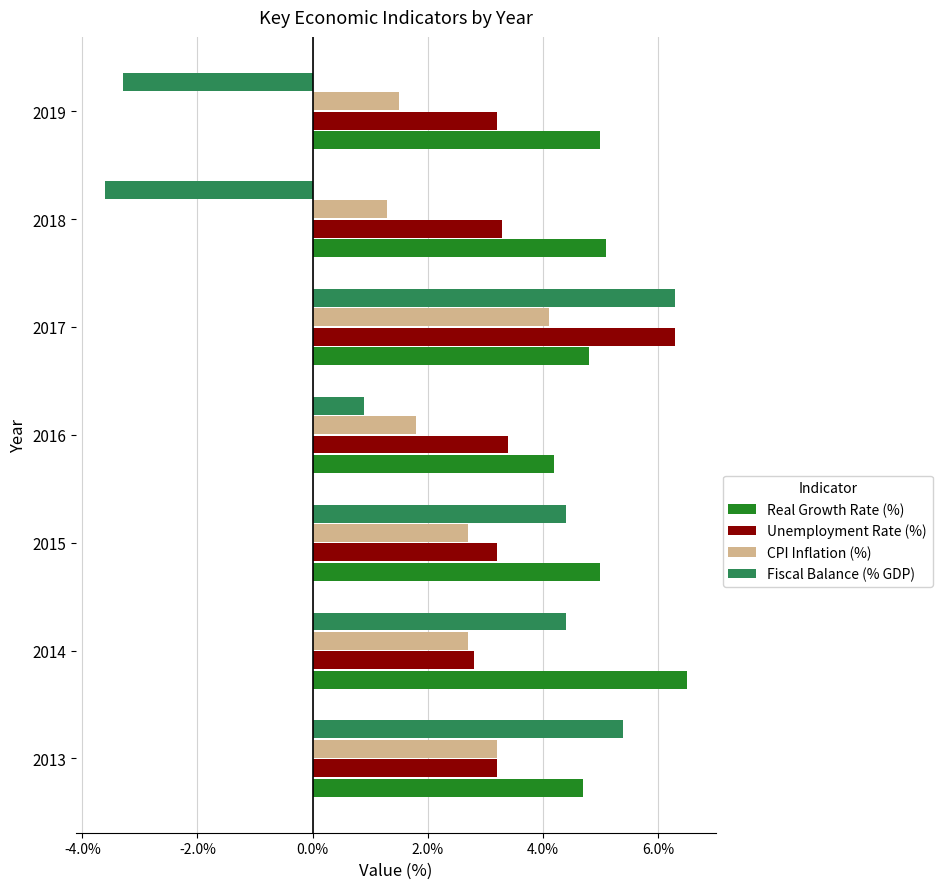

The Fiscal Balance (% GDP) series shows 0.5 at 2016. True or false?

False